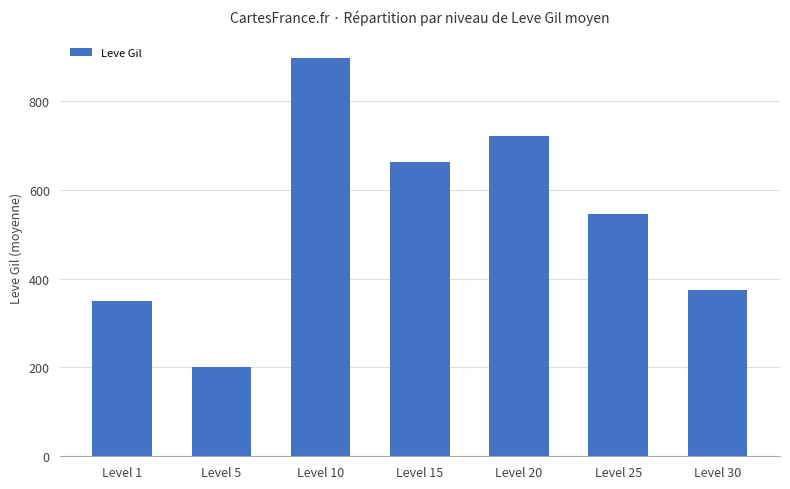

Count the number of data series in this chart.

1